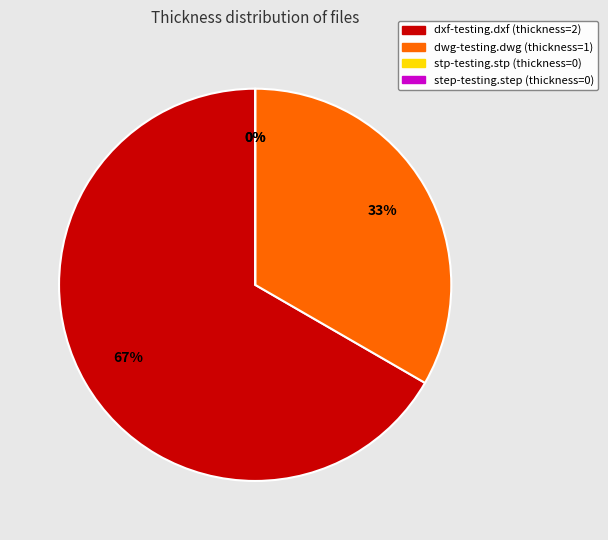

Rank the categories by value from highest to lowest.

dxf-testing.dxf, dwg-testing.dwg, stp-testing.stp, step-testing.step